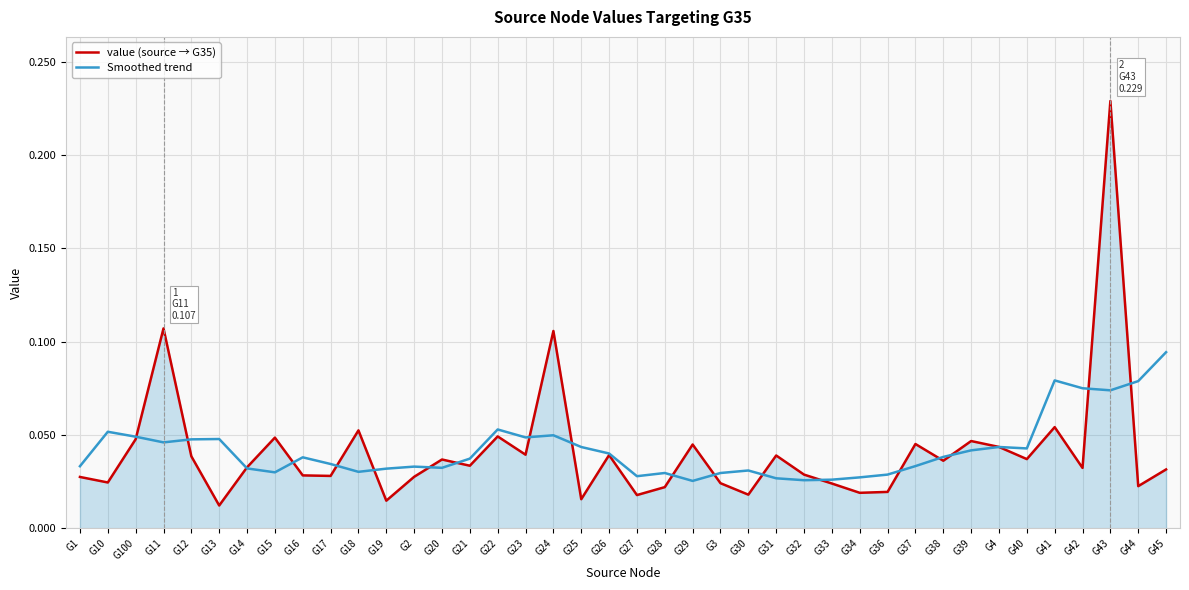

How many times do value (source → G35) and Smoothed trend cross each other?

20